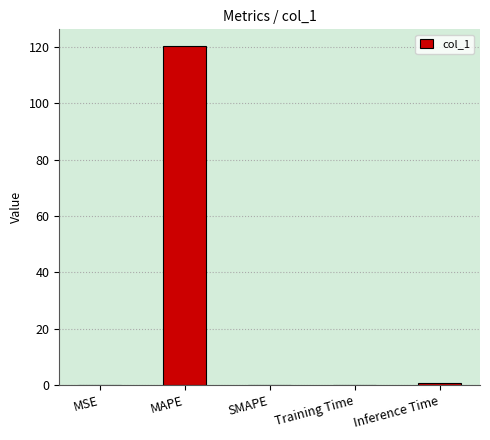

Which has a higher value, MAPE or Training Time?

MAPE